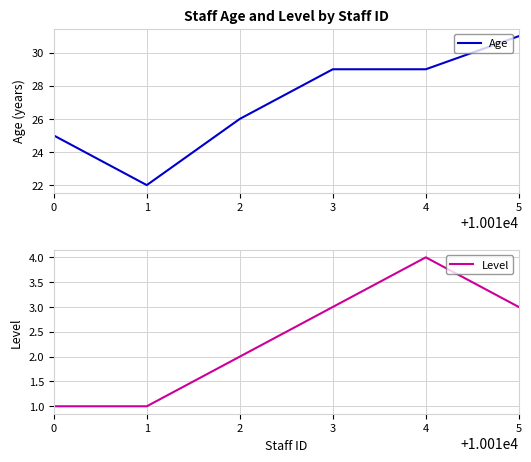

Which category has the lowest value in the Age series?

1